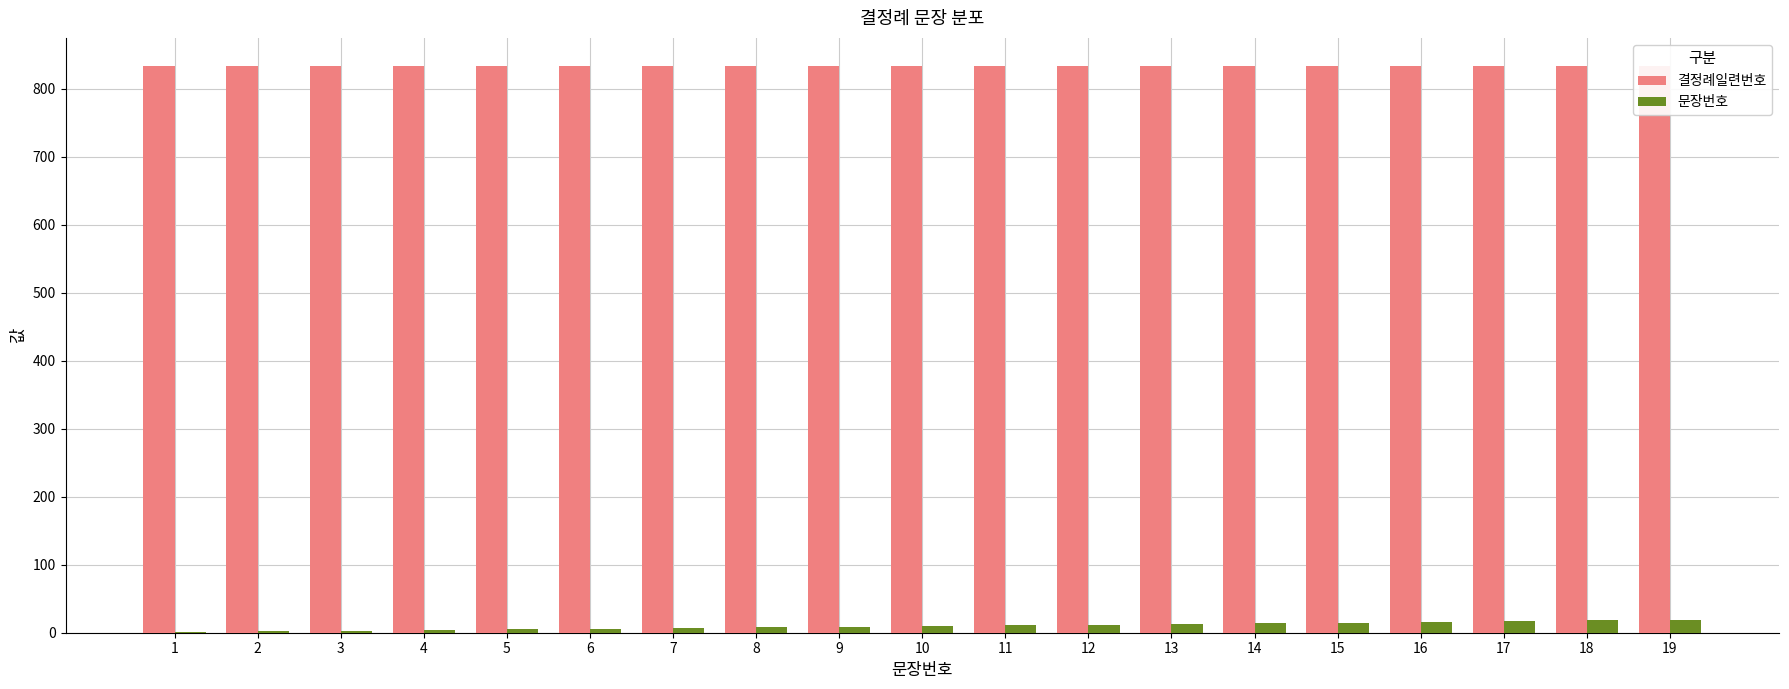

True or false: 결정례일련번호 has a value of 833 at 2.

True